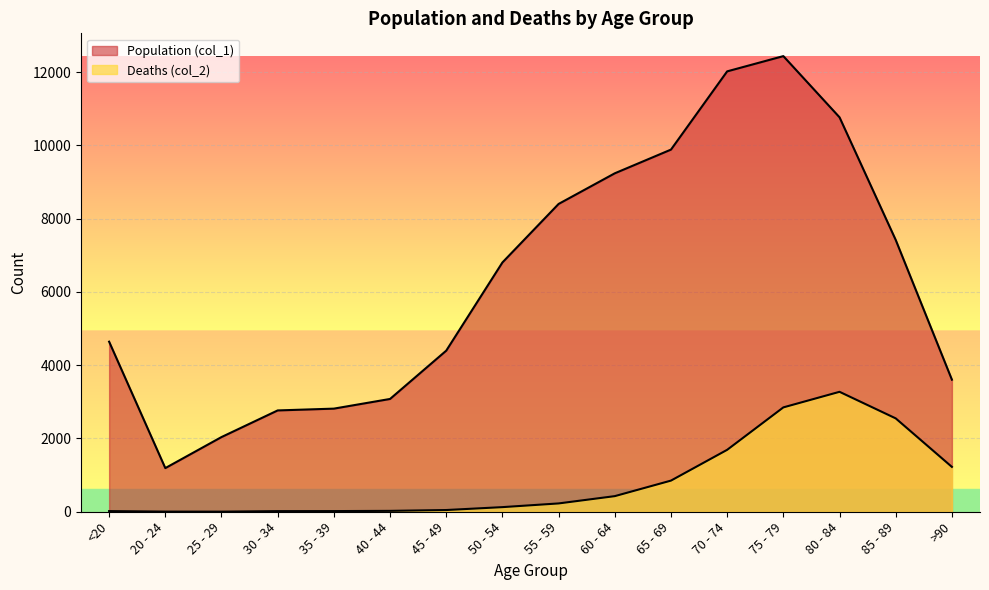

What is the label of the 16th point from the right?

<20